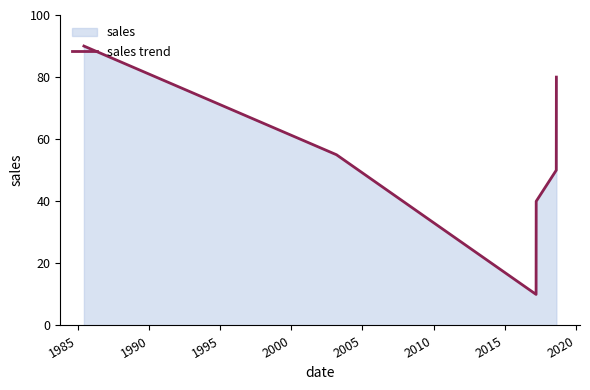

What is the greatest value displayed?

90